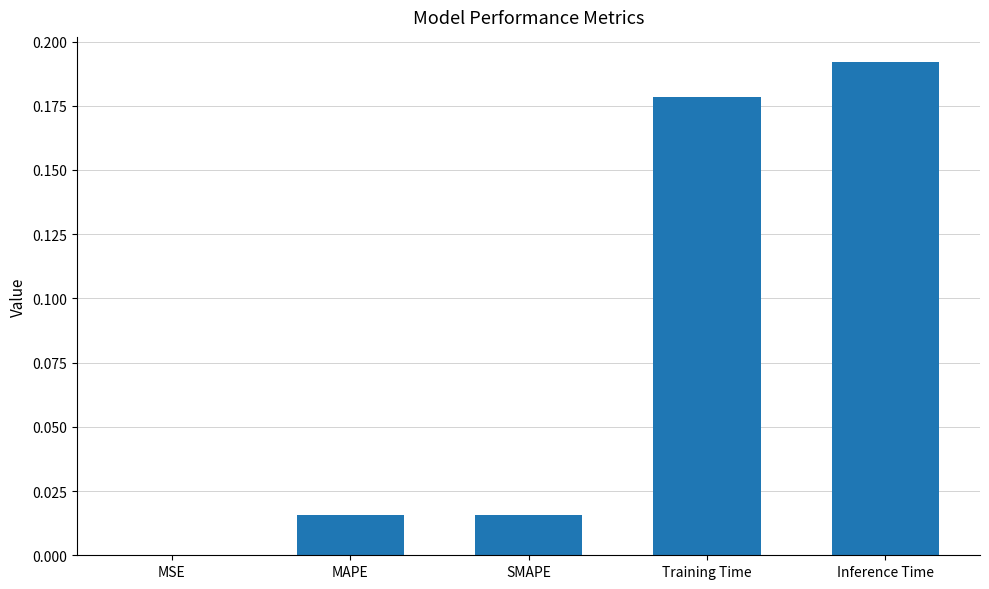

The value at SMAPE is 0.0. True or false?

True